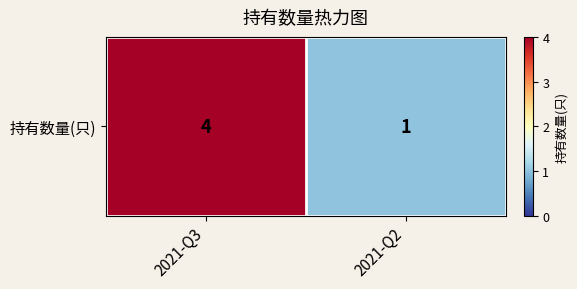

What is the change in value from 2021-Q3 to 2021-Q2?

-3